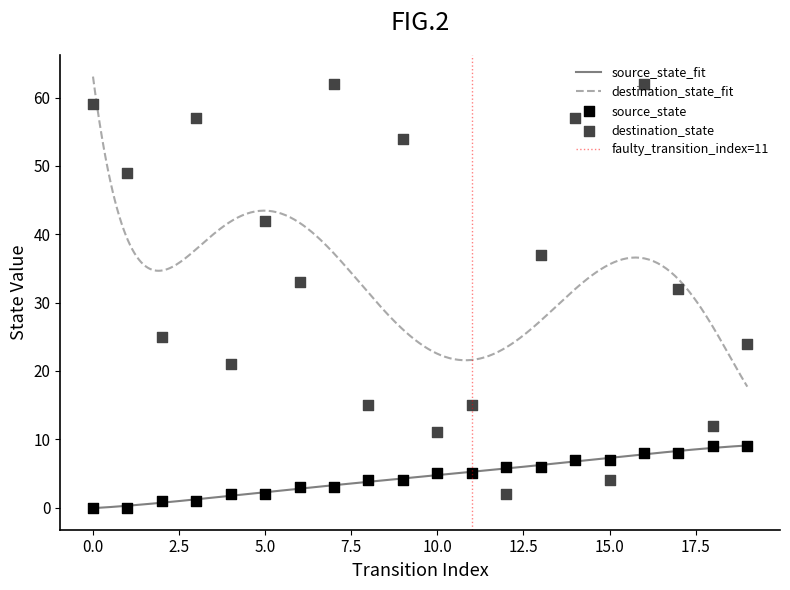

At how many categories does at least one series exceed 8?

18